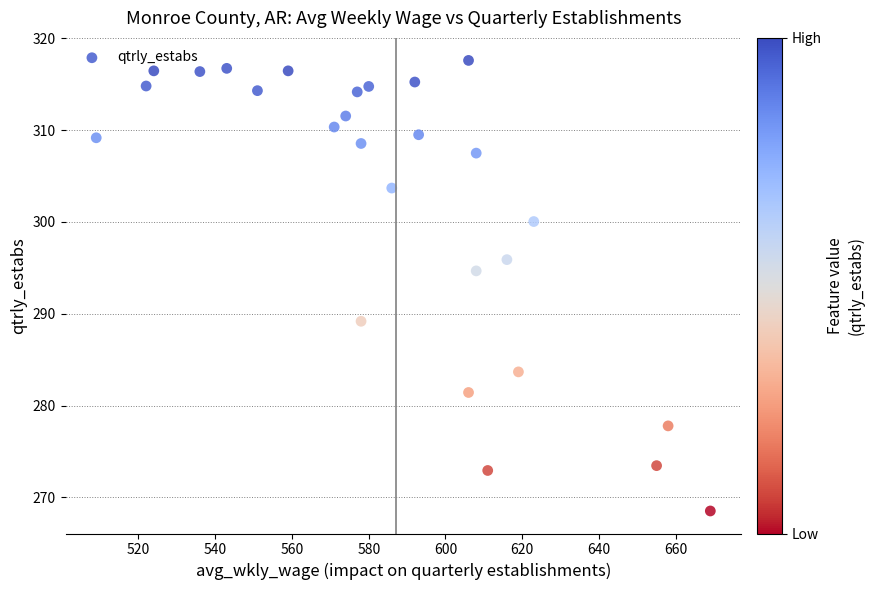

What Y value in the scatter plot is closest to 293?

294.7